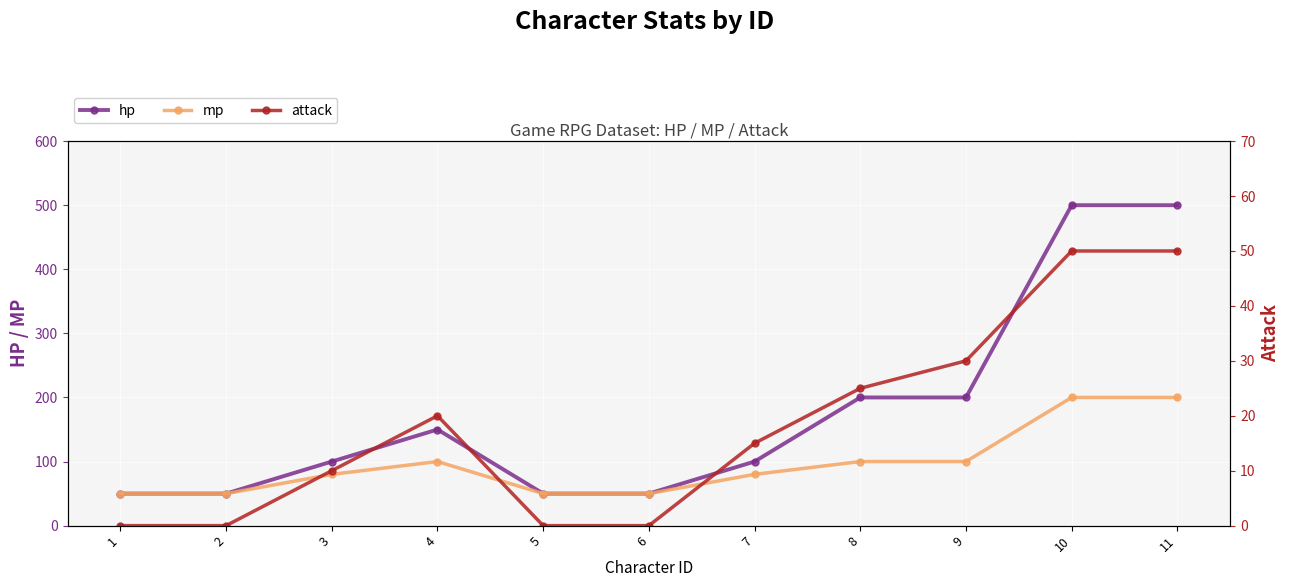

How many values in the attack series are below 15?

5